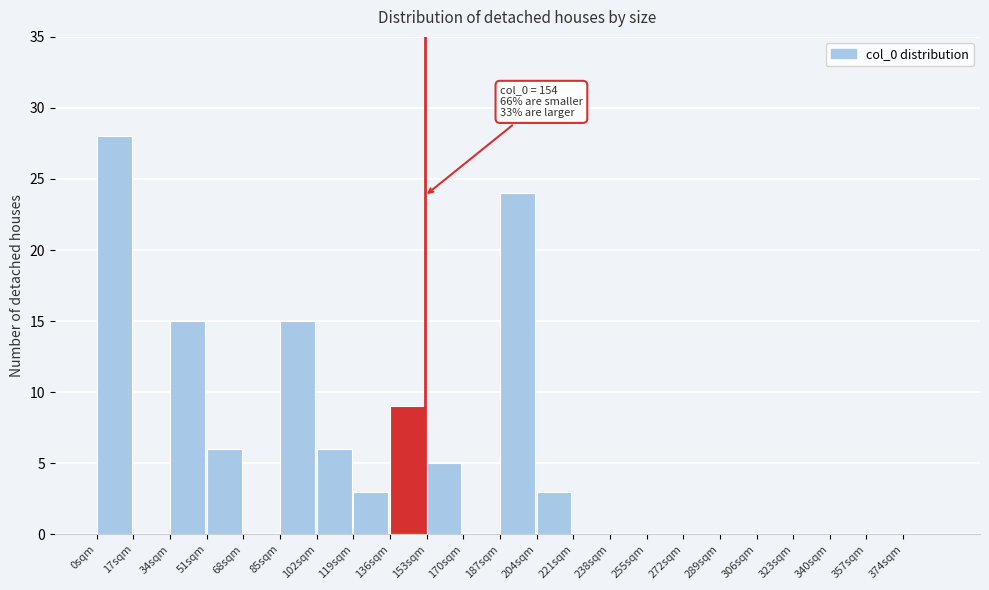

Over which range of the x-axis is the bar tallest?

0 to 17